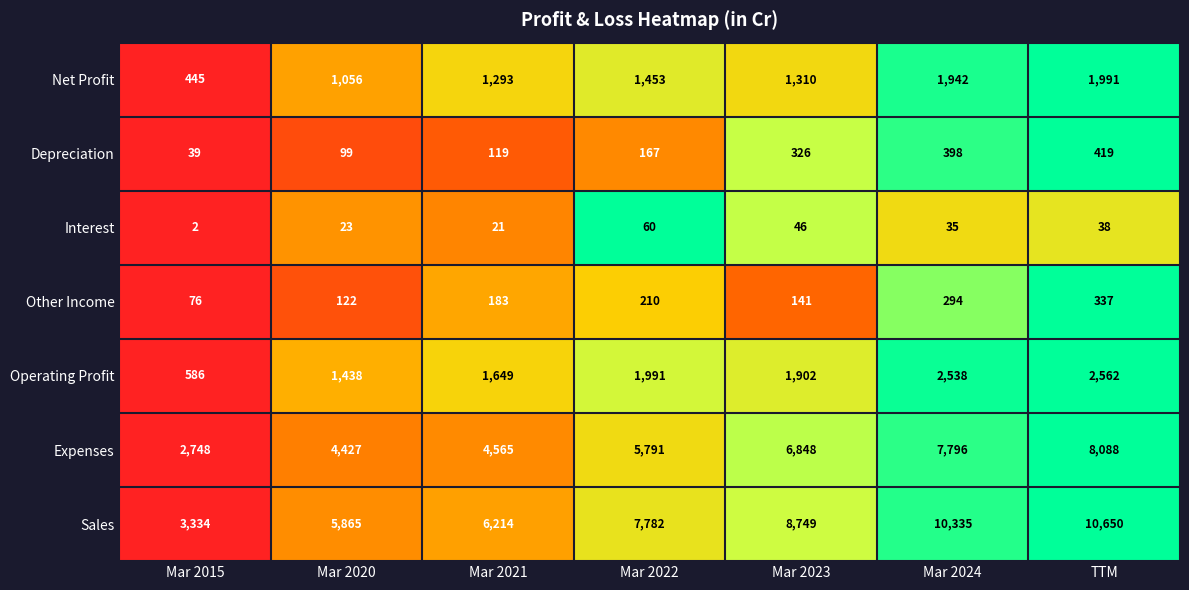

Is it true that the value at Mar 2020 is 0.4?

True